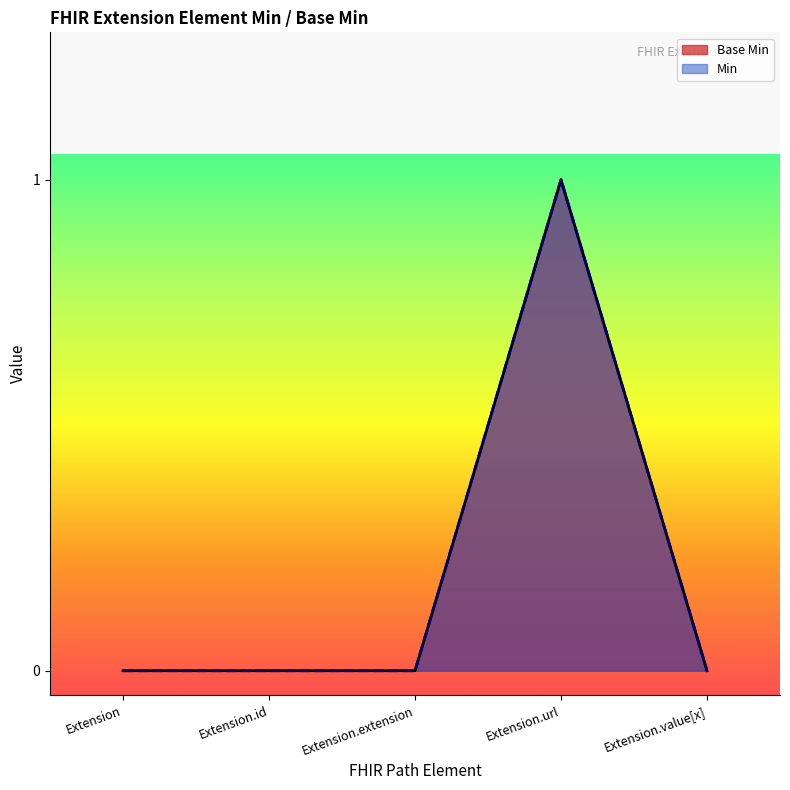

List the labels in order of value, smallest first.

Extension, Extension.id, Extension.extension, Extension.value[x], Extension.url